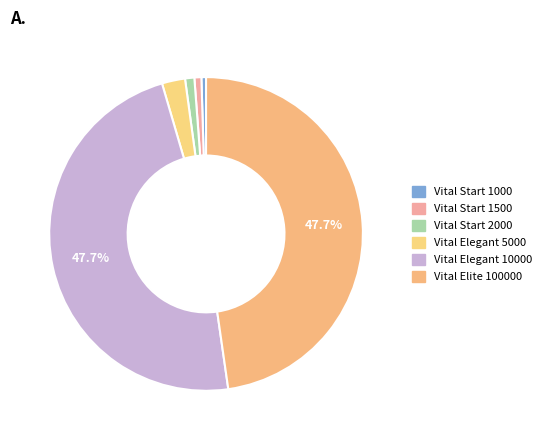

How many segments does this pie chart have?

6